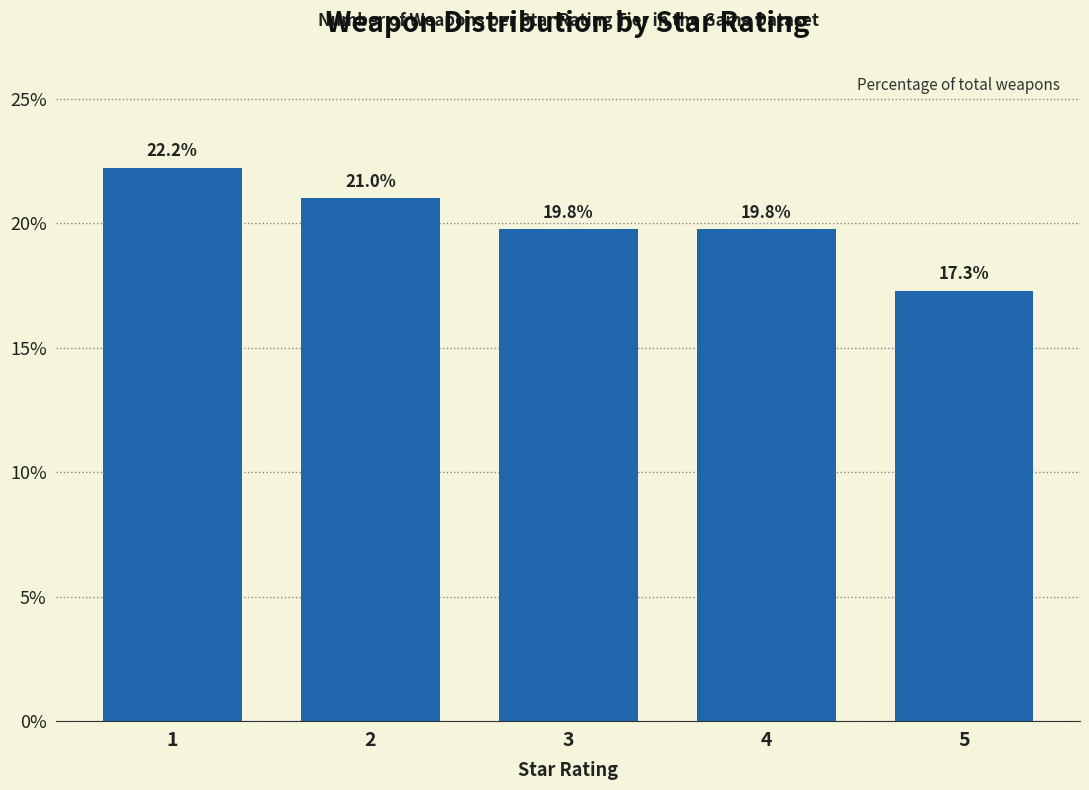

Reading left to right, what are all the values shown in this chart?

1=22.2	2=21.0	3=19.8	4=19.8	5=17.3